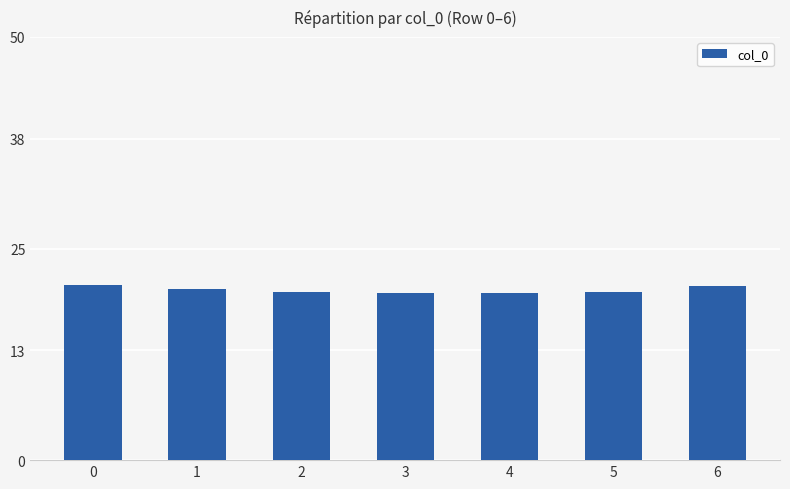

What is the difference between the maximum and minimum values?

1.0